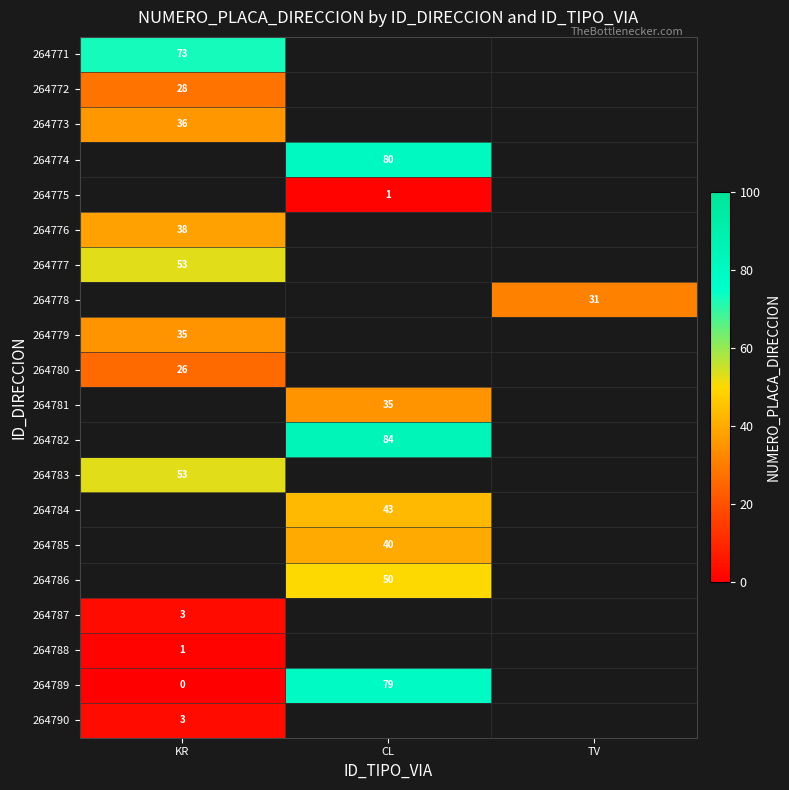

At how many categories does at least one series exceed 18?

3